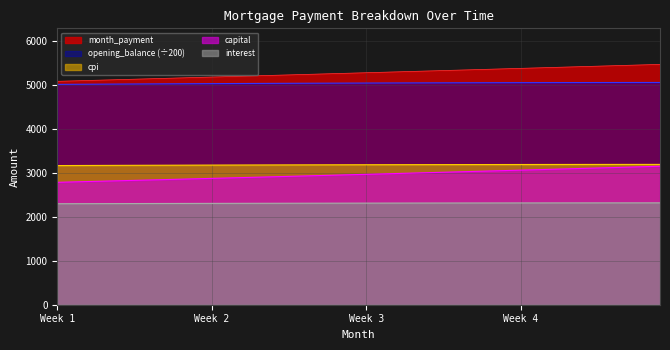

How many series are shown in this chart?

5